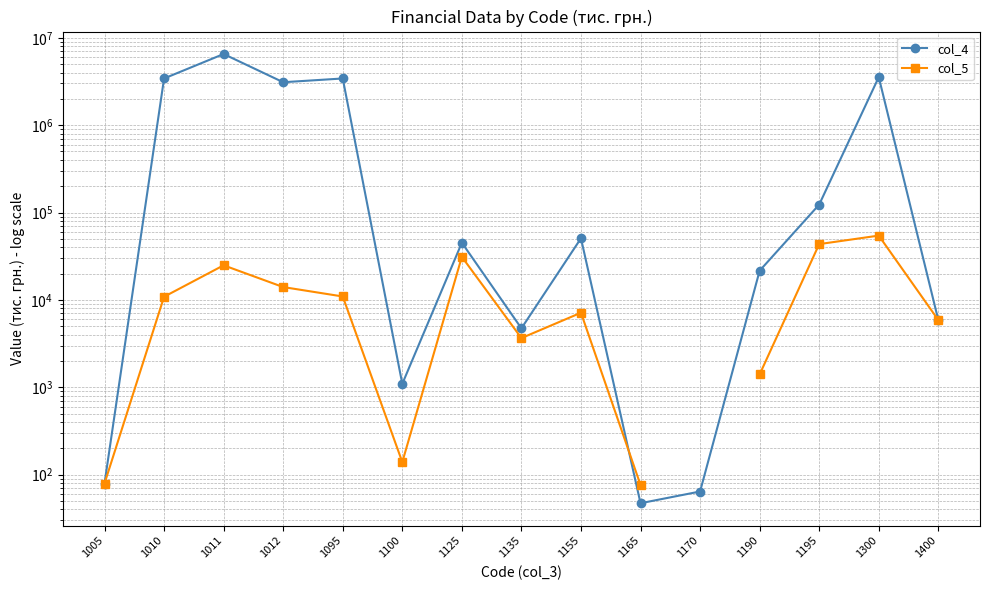

Which category has the lowest value across all series?

1165